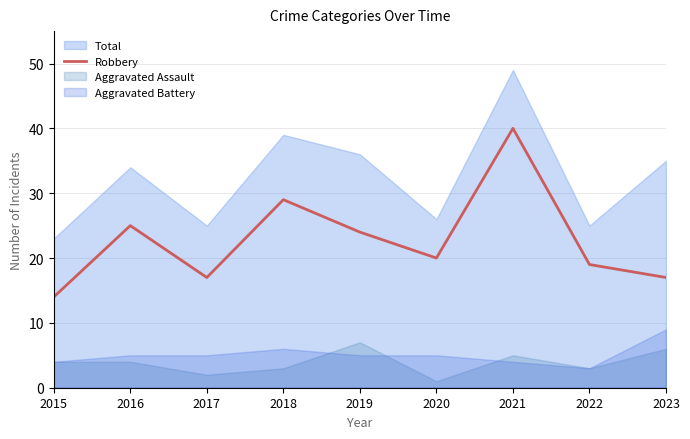

What is the greatest value displayed?

40